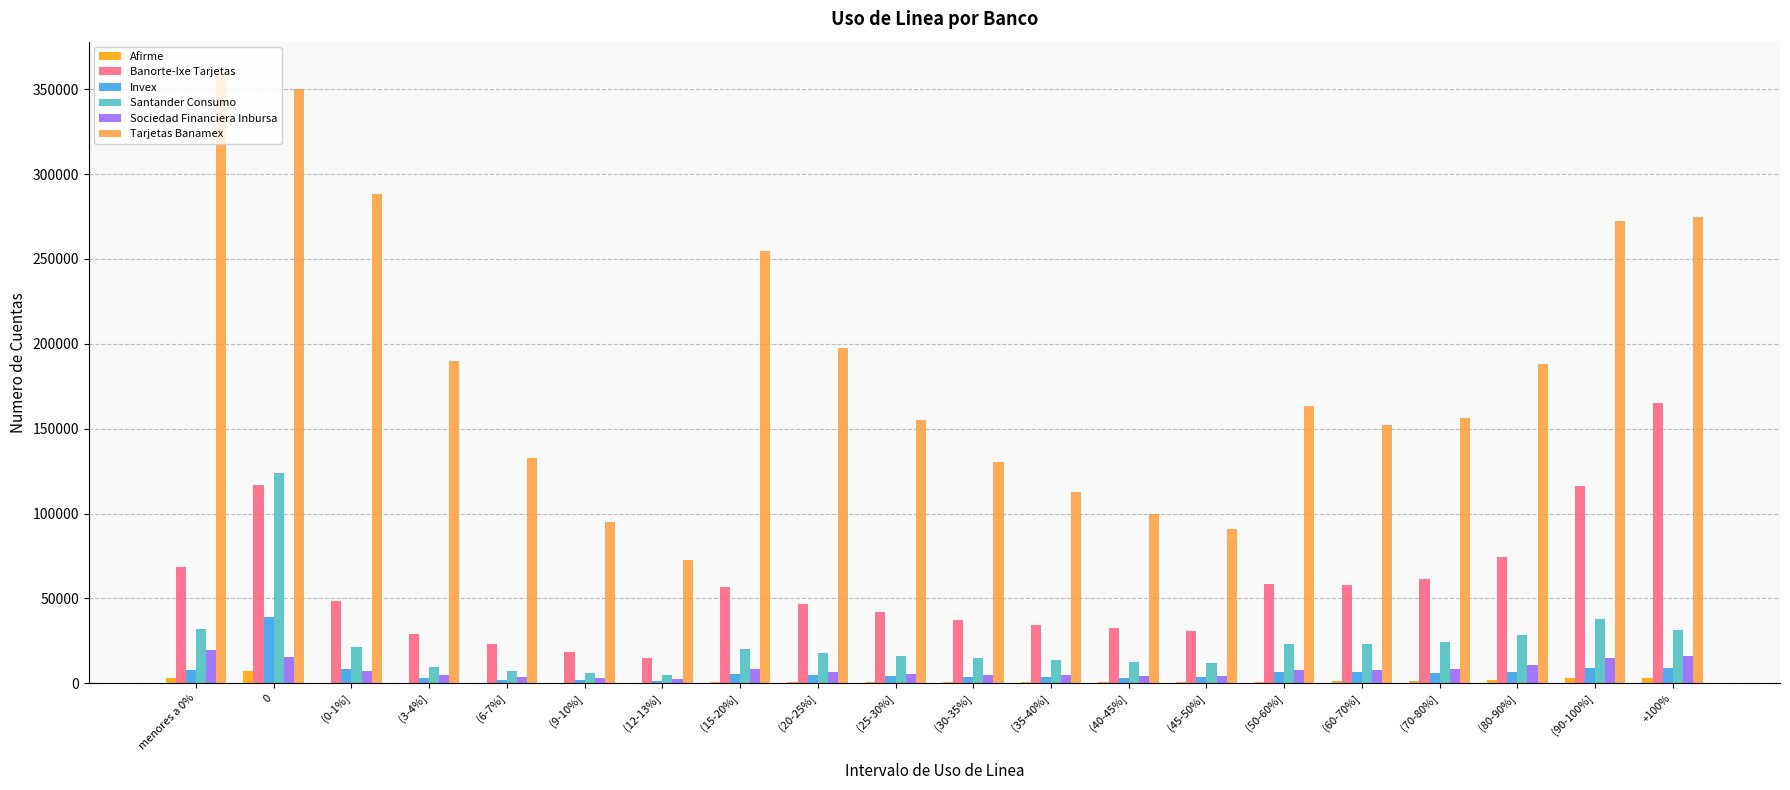

What is the sum of all Invex values?

137225